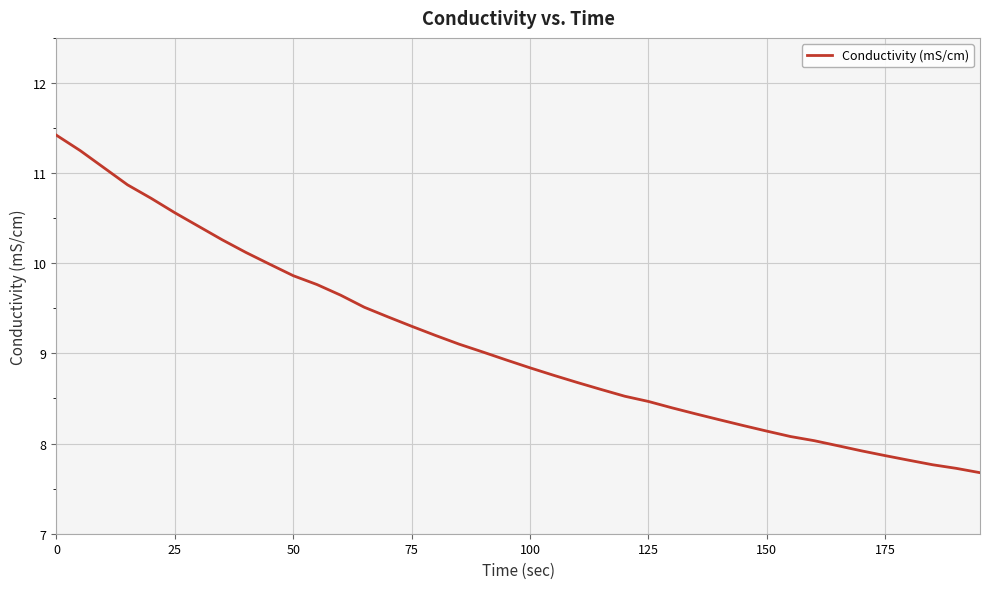

What is the smallest value displayed?

7.7